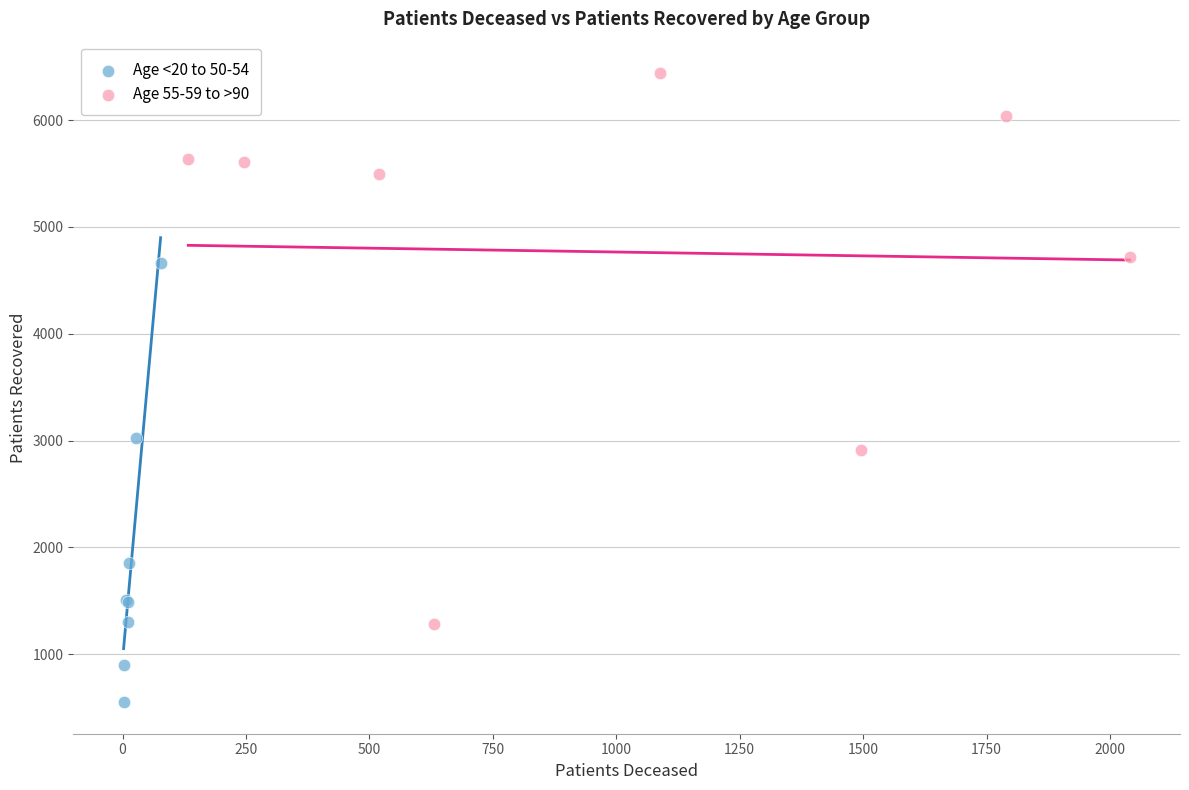

Which series contains the lowest Y value?

Age <20 to 50-54